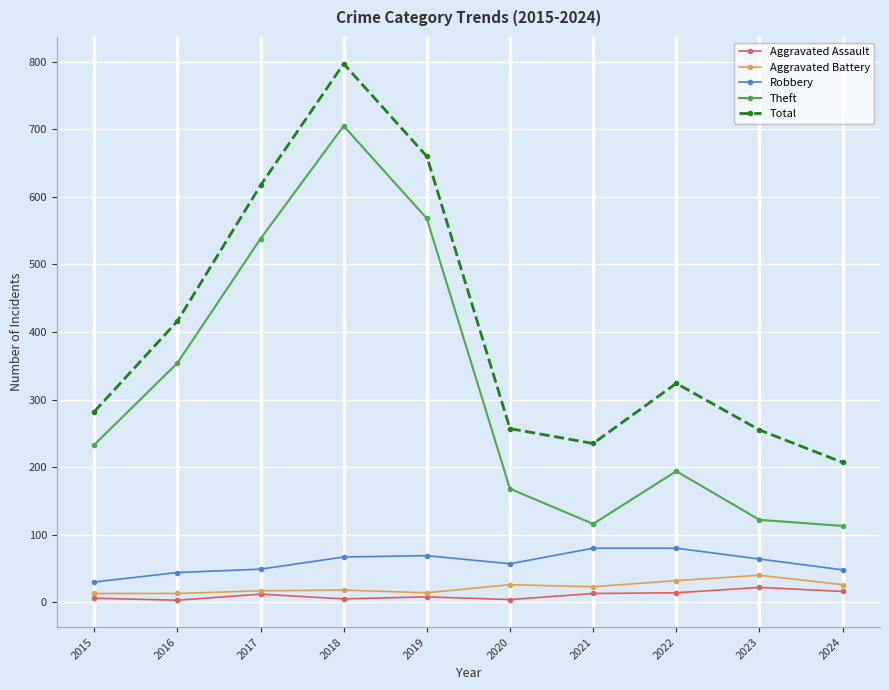

The Robbery series shows 21 at 2017. True or false?

False